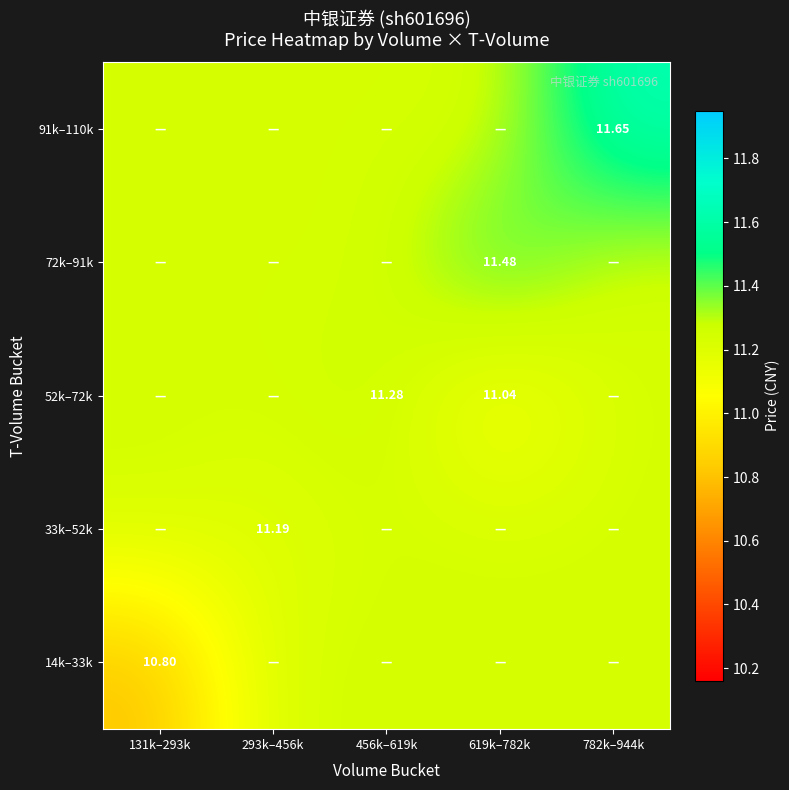

Which category has the lowest value in the 14k–33k series?

131k–293k